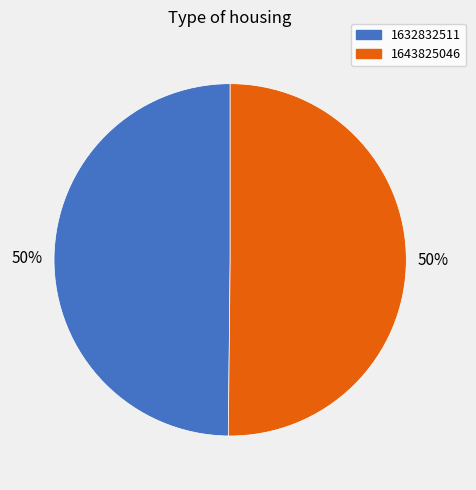

The 1632832511 slice represents 11% of the pie. True or false?

False